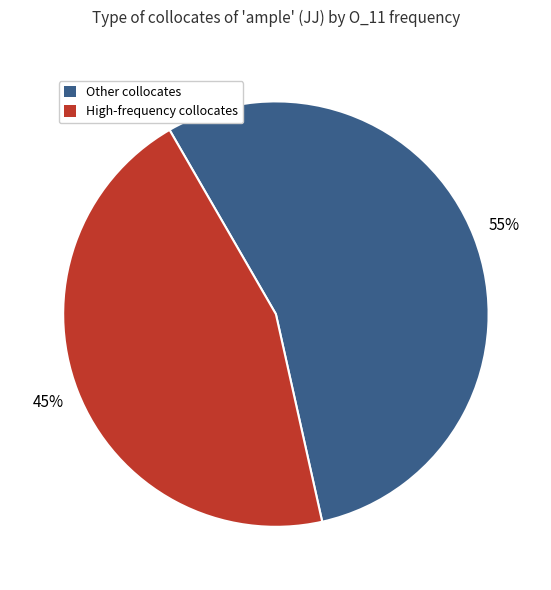

To the nearest percent, what is the average slice percentage?

50%